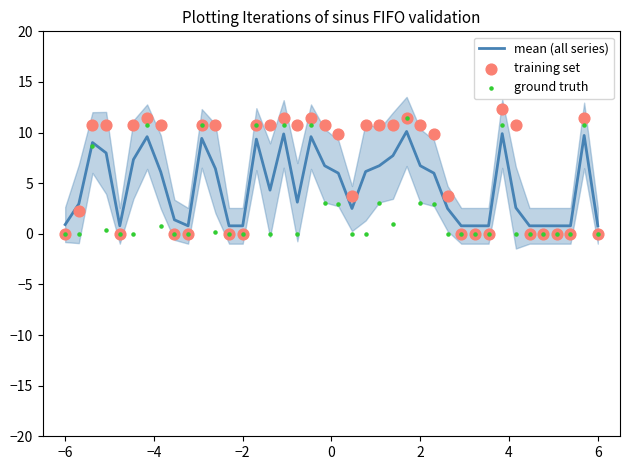

At how many categories does at least one series exceed 11?

6